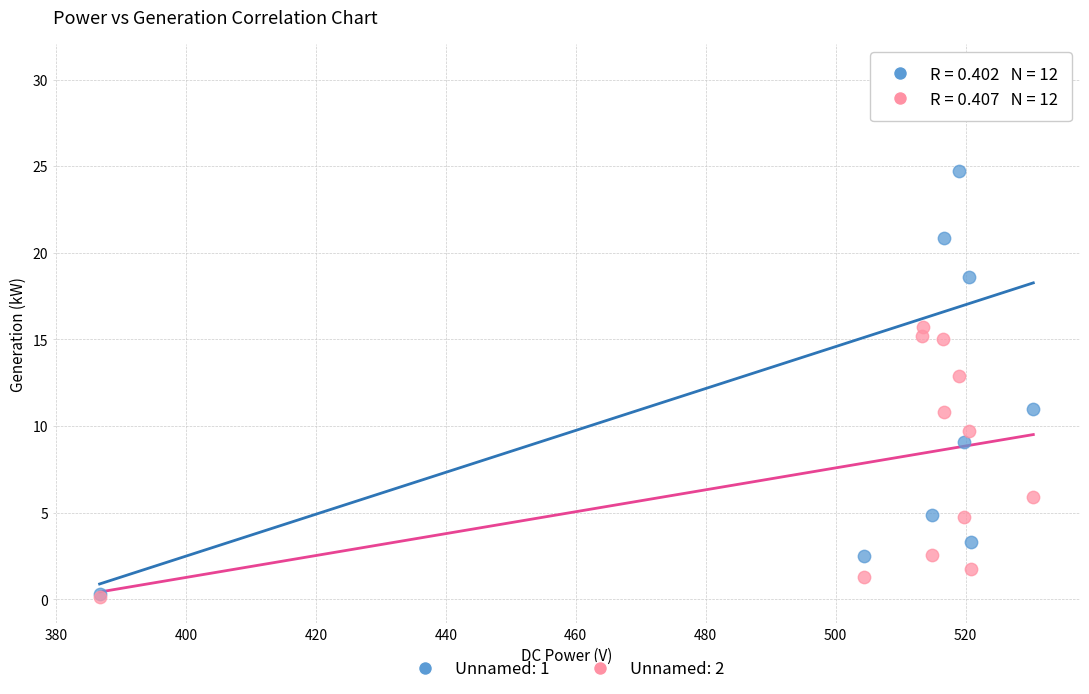

Which series has the largest Y range (max minus min)?

Unnamed: 1